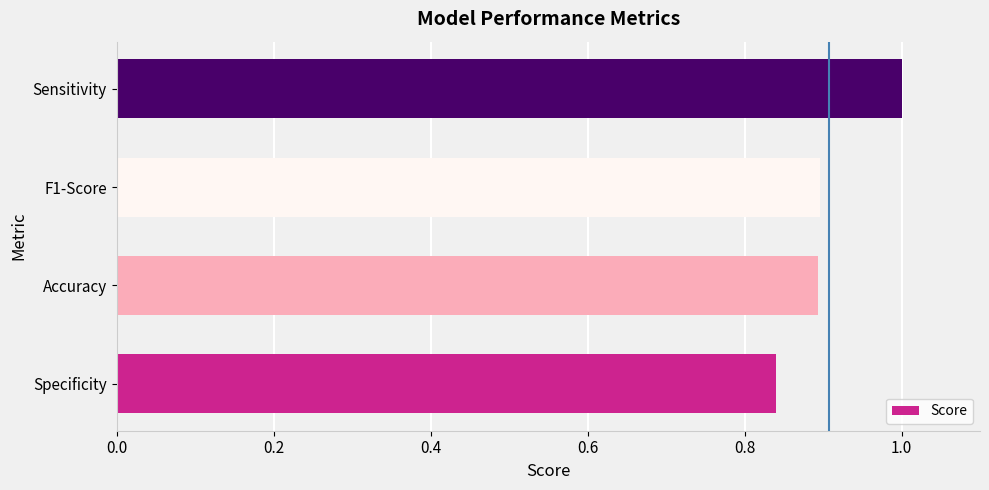

What is the average value?

0.9